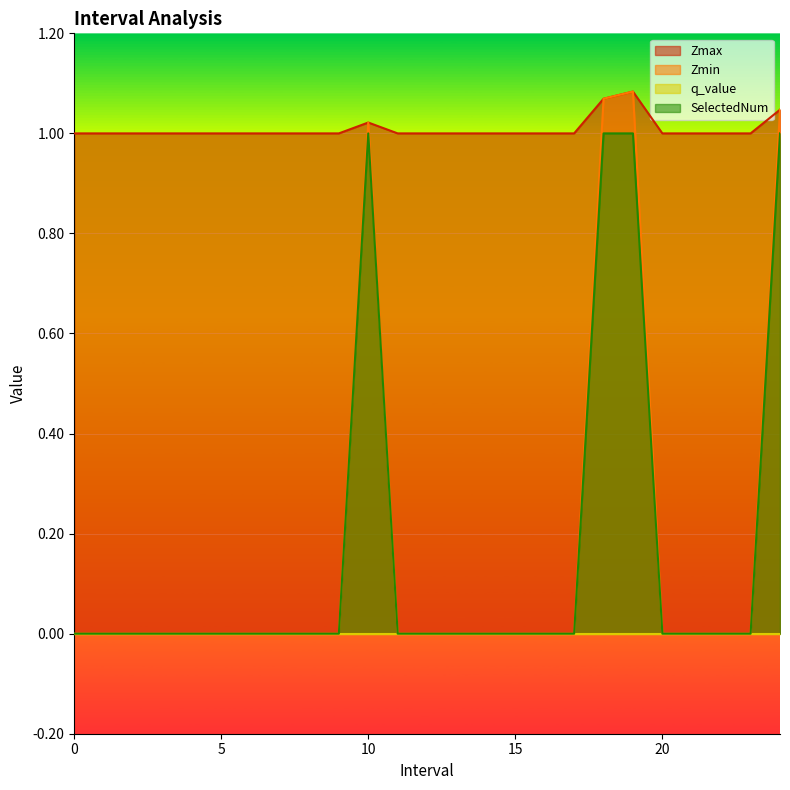

True or false: SelectedNum and Zmin cross at least once.

False